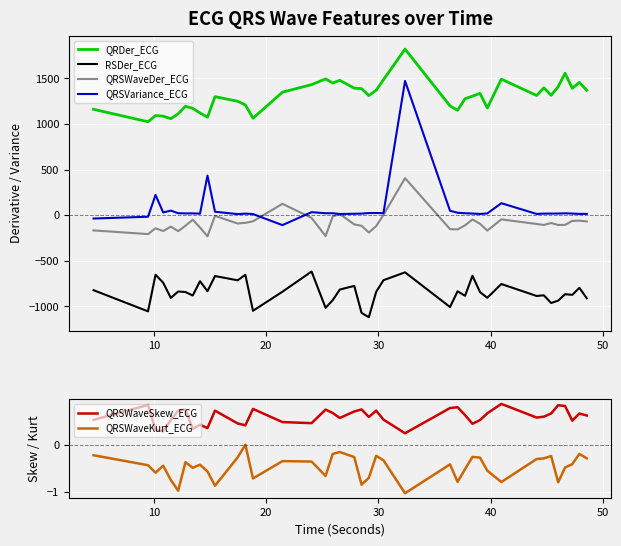

How many lines are shown in the chart?

6